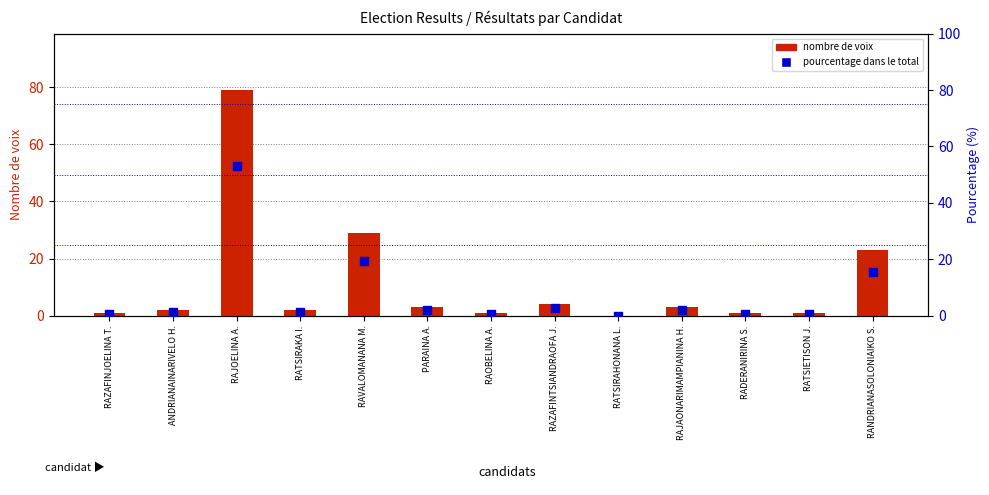

Which series contains the lowest Y value?

nombre (seats/votes)